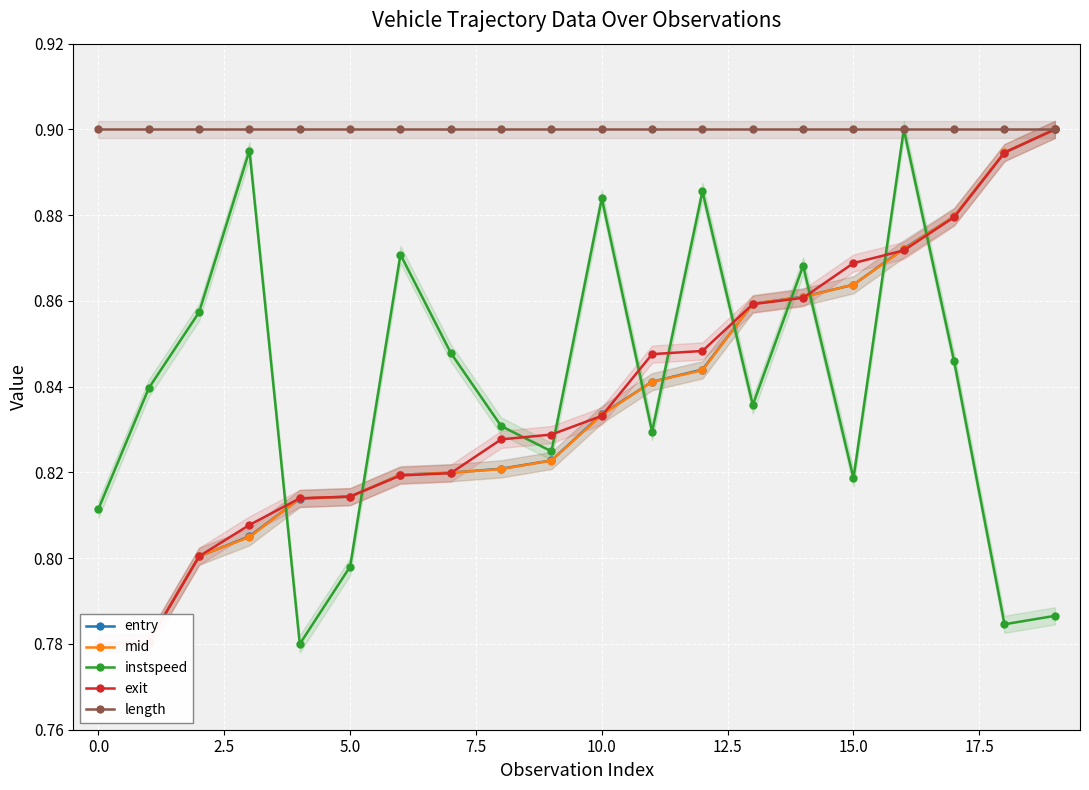

How many instspeed values are between 0 and 1?

20